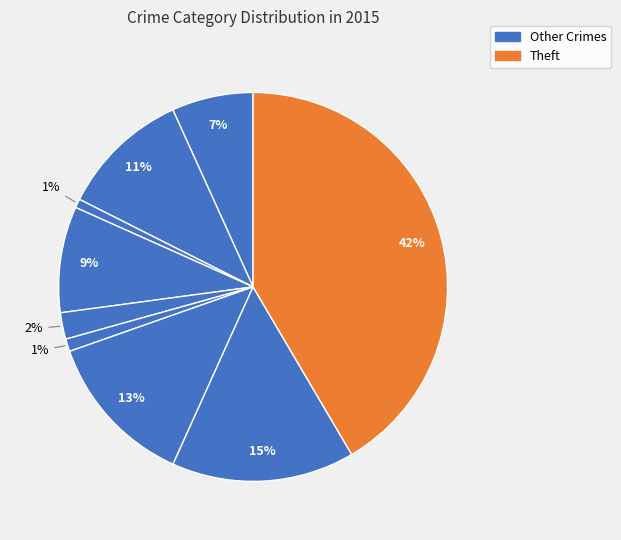

How many segments does this pie chart have?

9